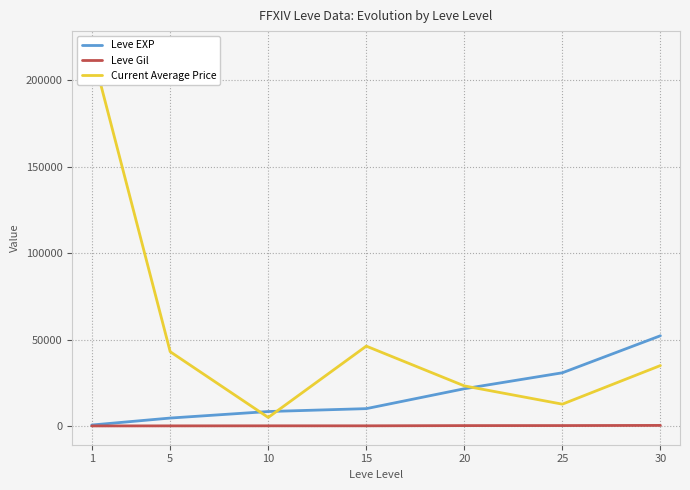

Where do Current Average Price and Leve EXP first cross each other?

5 and 10